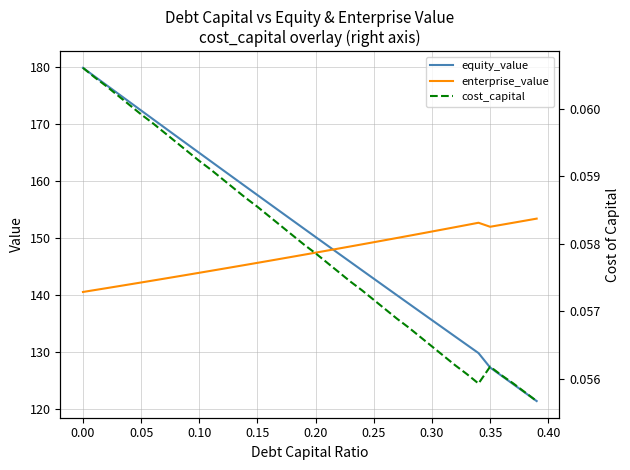

What is the highest value of the enterprise_value series?

153.4